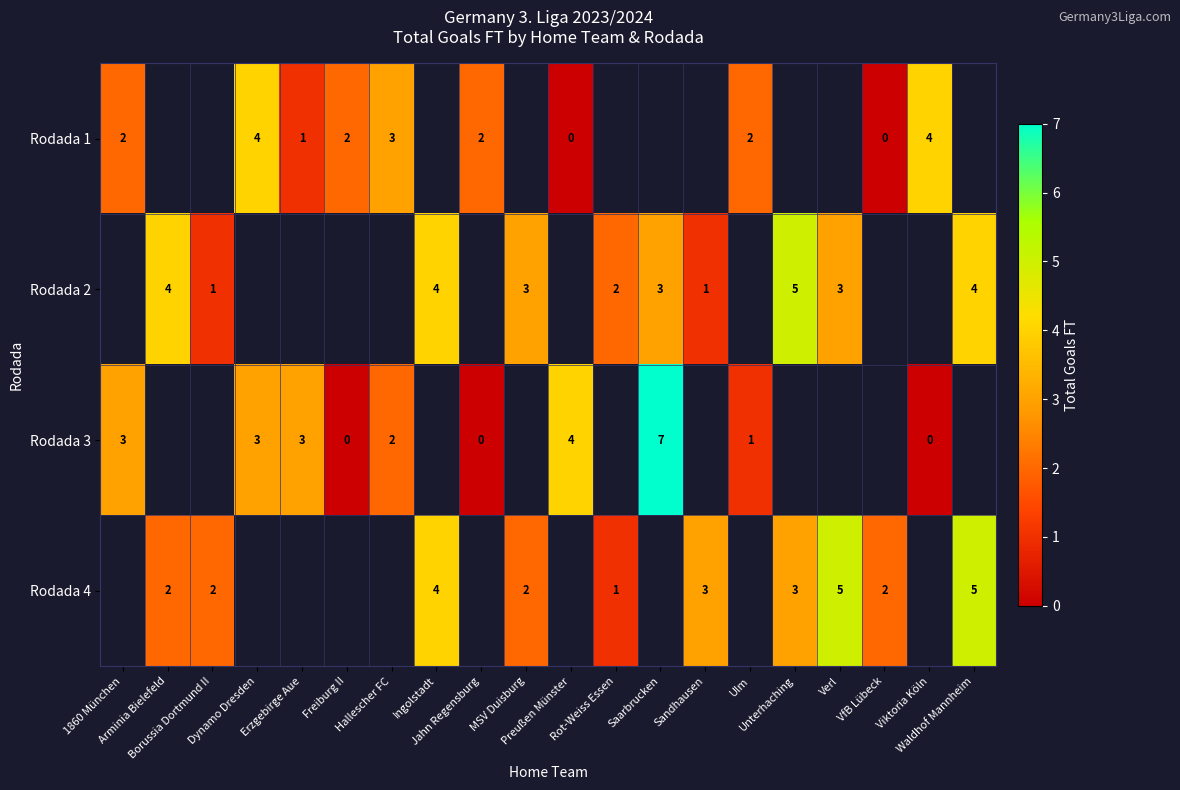

Is it true that row_0 equals 2.0 at Freiburg II?

True